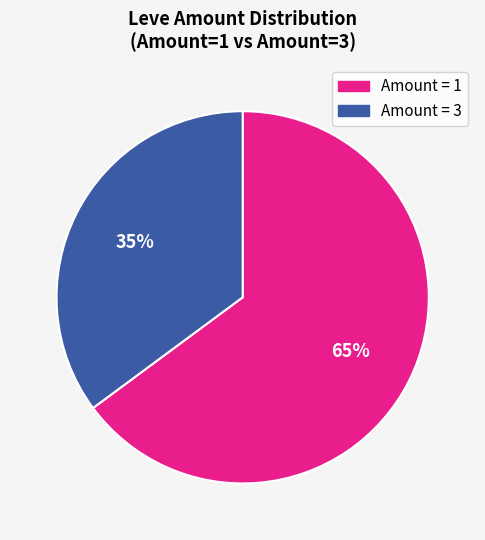

Is there any slice that represents more than half of the pie?

Yes